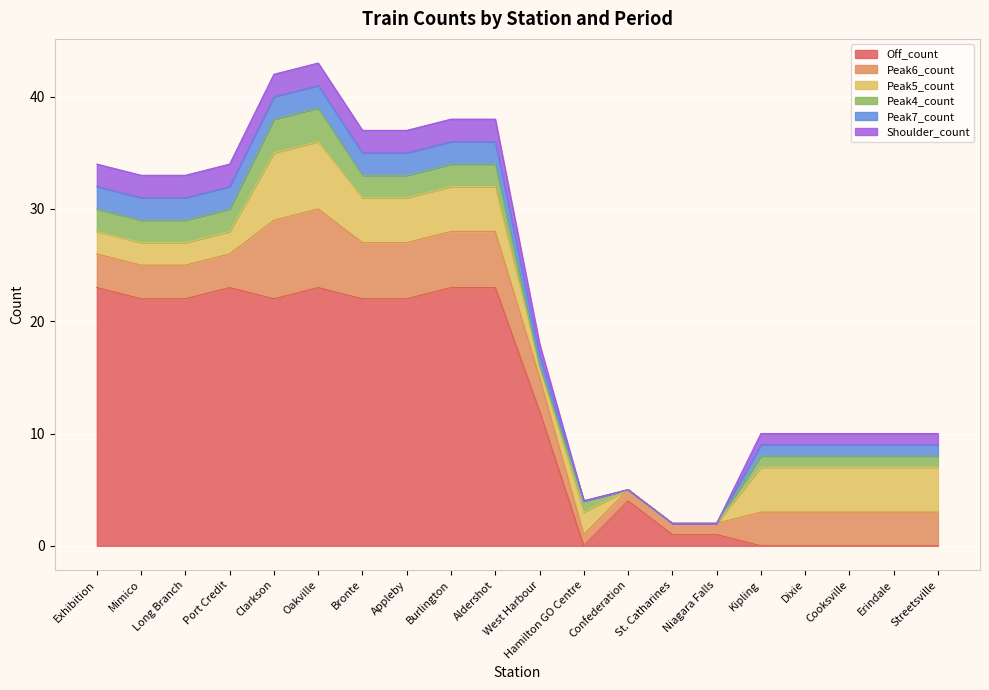

True or false: Shoulder_count has more than 2 points higher than both neighbors.

False